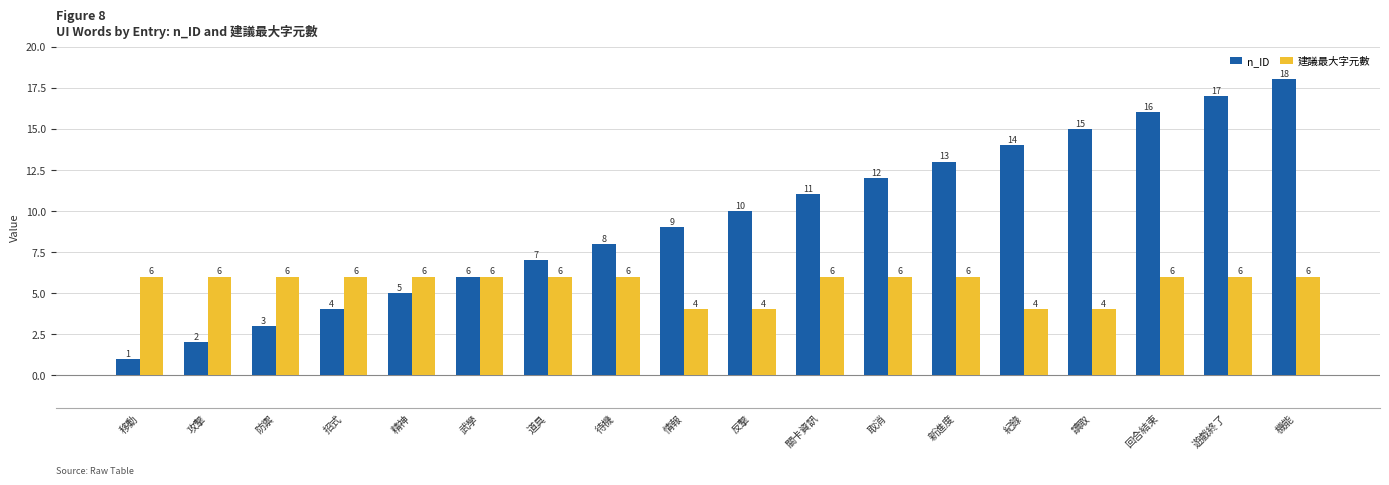

Which series has the largest total across all categories?

n_ID